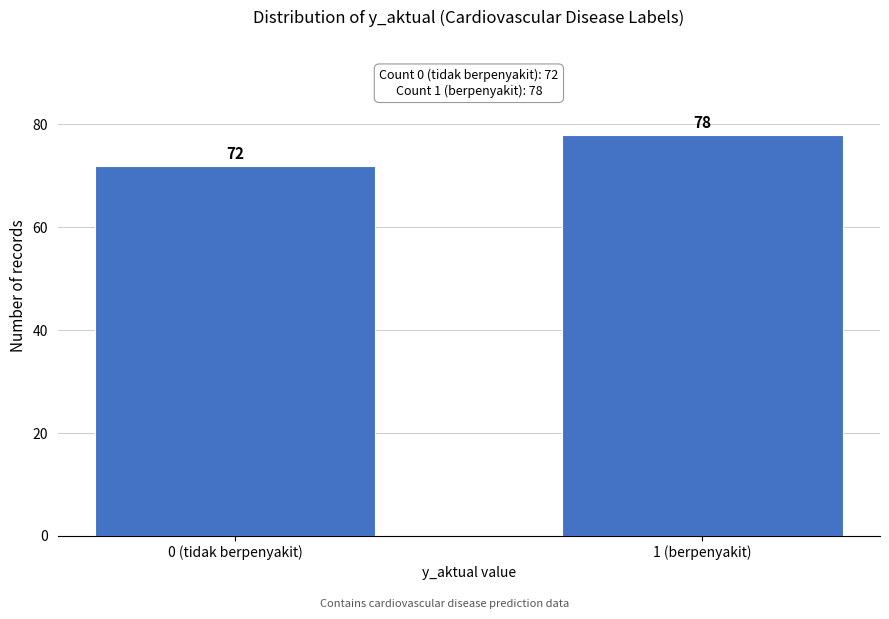

Reading right to left, transcribe all the data shown in this chart.

1 (berpenyakit)=78	0 (tidak berpenyakit)=72